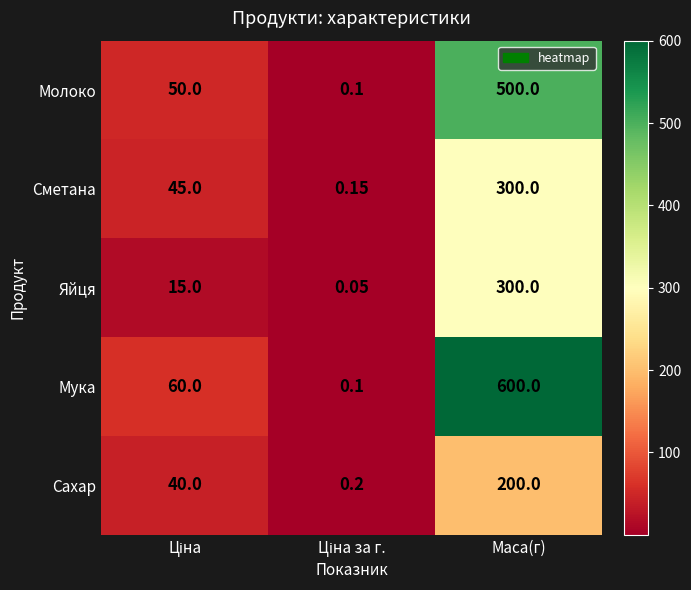

At how many categories does at least one series exceed 164?

1